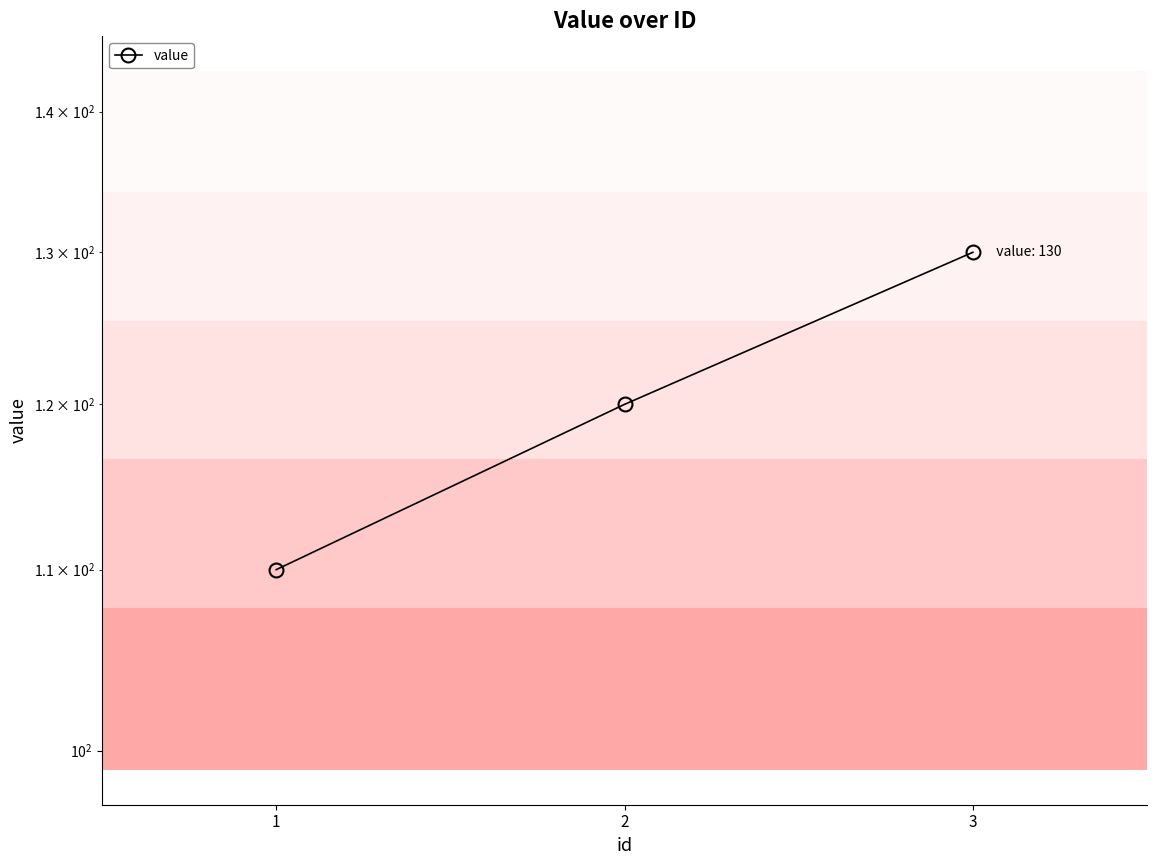

Rank the categories by value from lowest to highest.

1, 2, 3